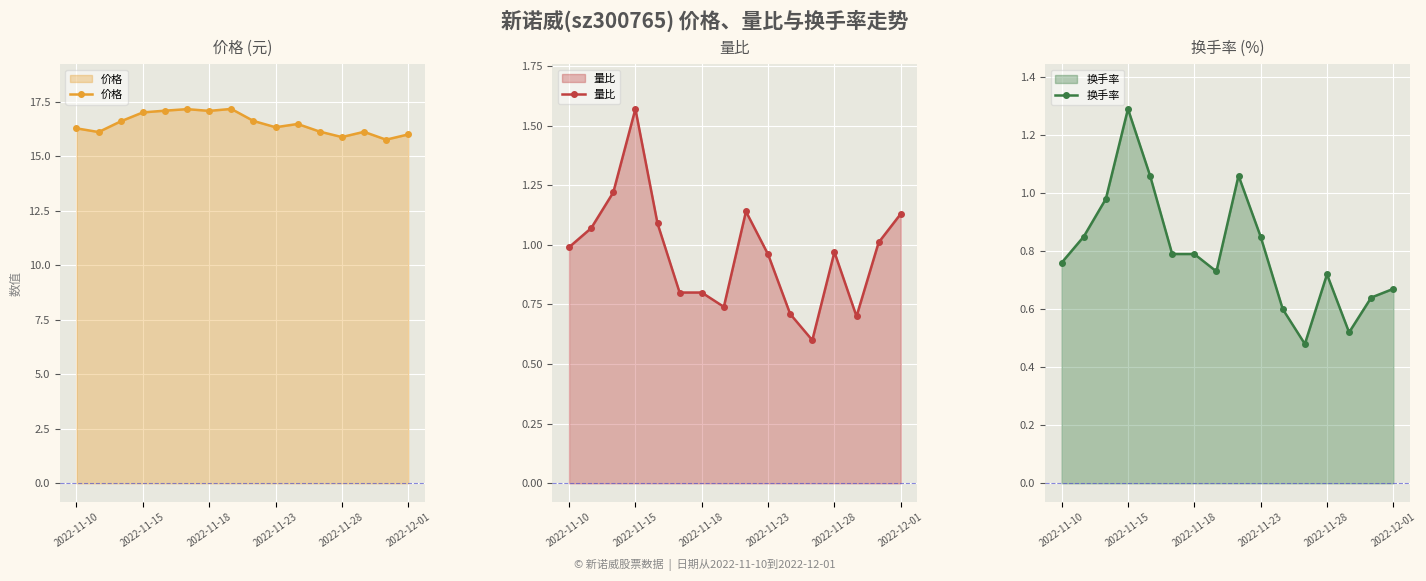

The 价格 series shows 28.0 at 2022-11-15. True or false?

False